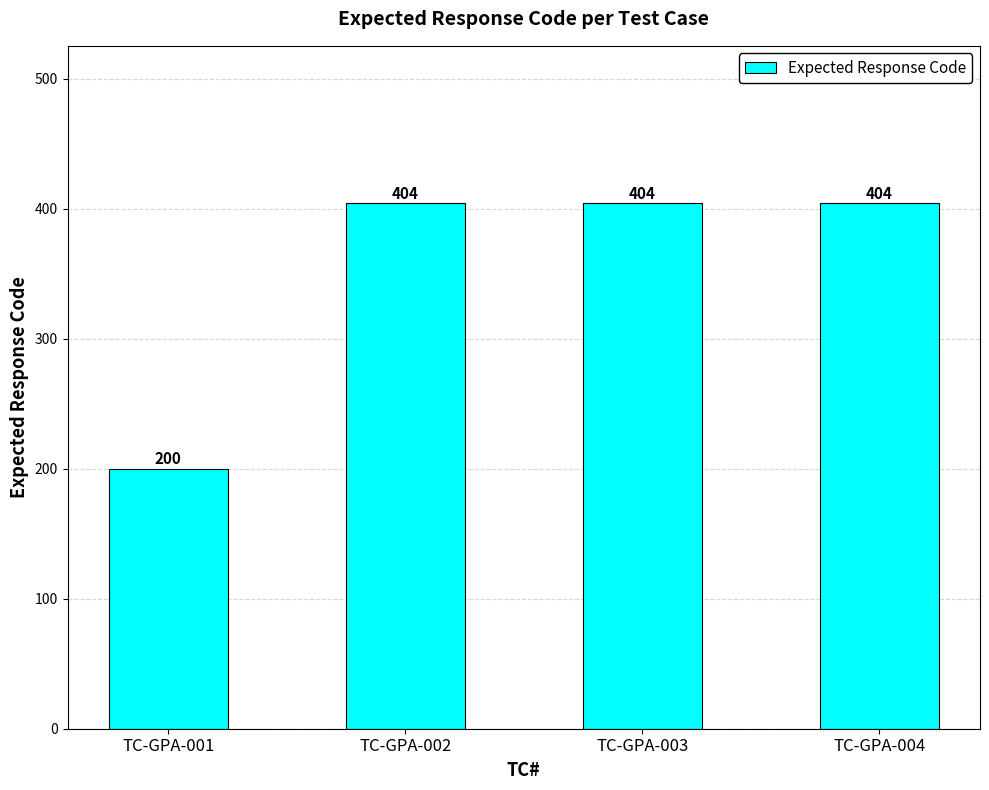

At which label is the value closest to 302?

TC-GPA-001